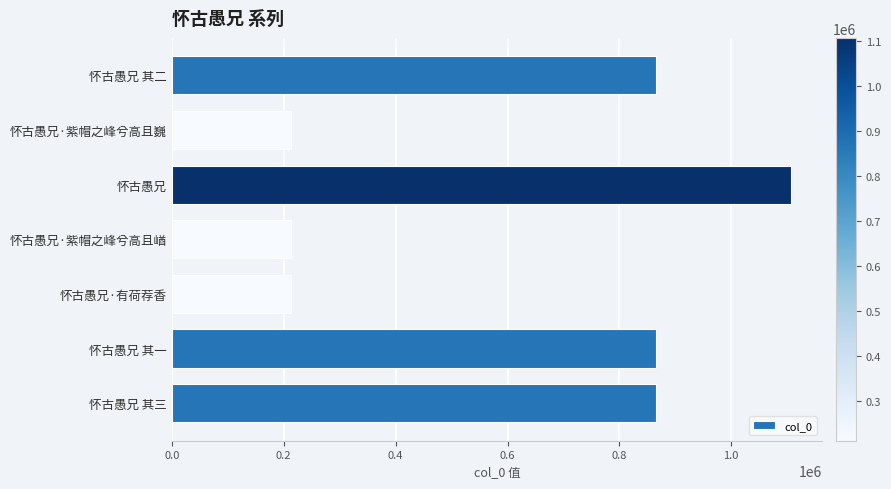

What is the smallest value displayed?

212662